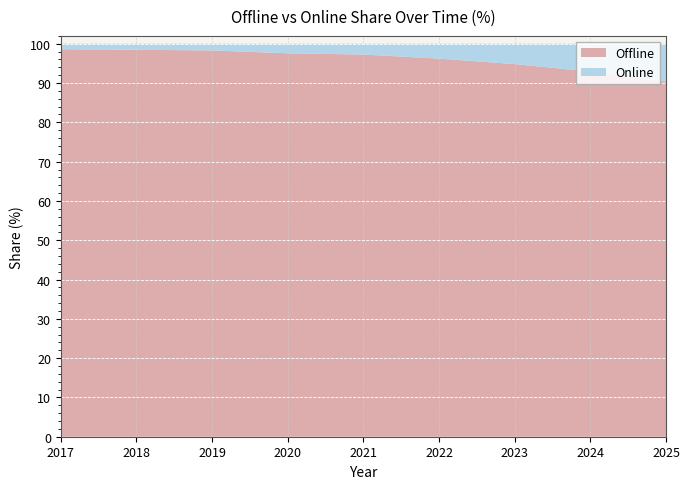

Reading right to left, transcribe all the data shown in this chart.

Offline: 90.3	92.9	94.8	96.2	97.3	97.6	98.3	98.5	98.6
Online: 9.7	7.1	5.2	3.8	2.7	2.4	1.7	1.5	1.4